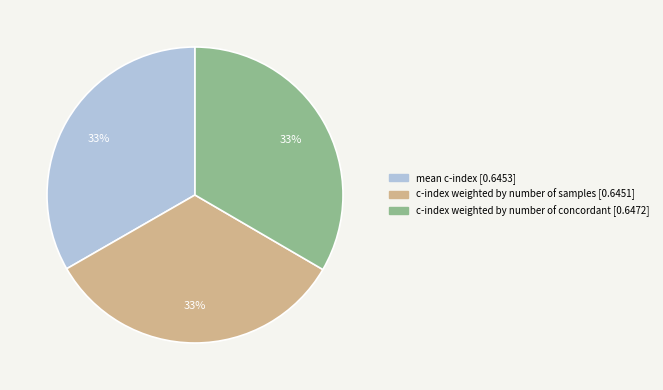

To the nearest percent, what is the combined percentage of c-index weighted by number of samples and mean c-index?

67%